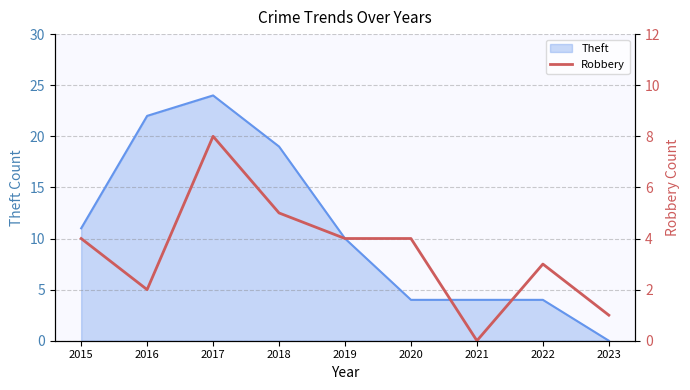

The Theft series shows 31 at 2016. True or false?

False